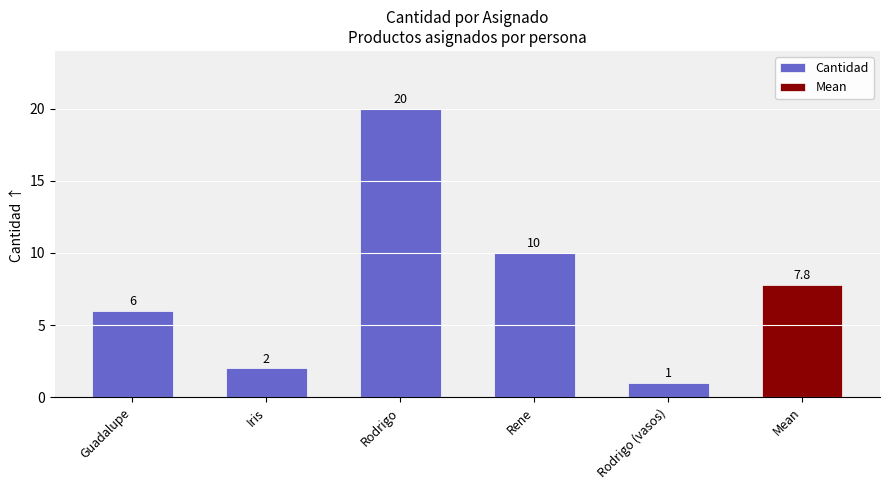

What is the minimum value shown in the chart?

1